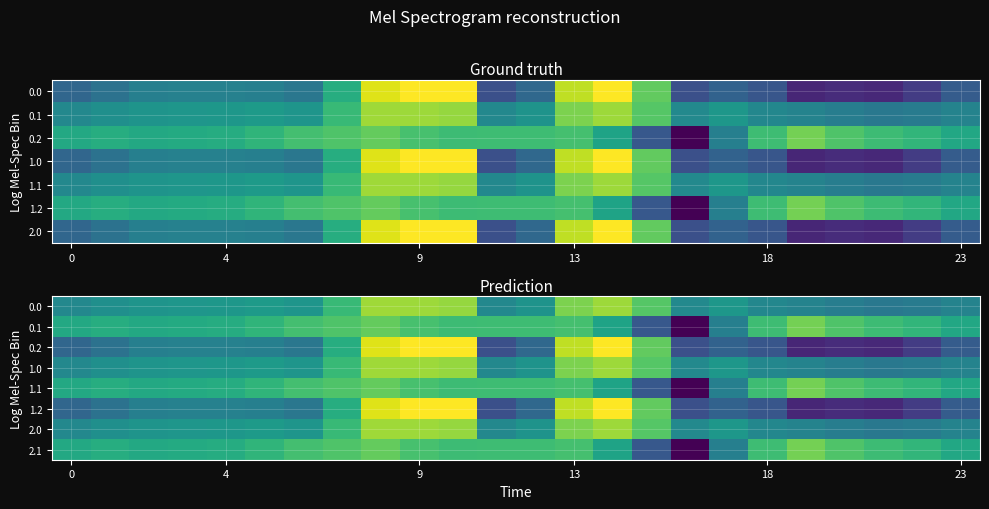

Between 16 and 19, which is larger?

16